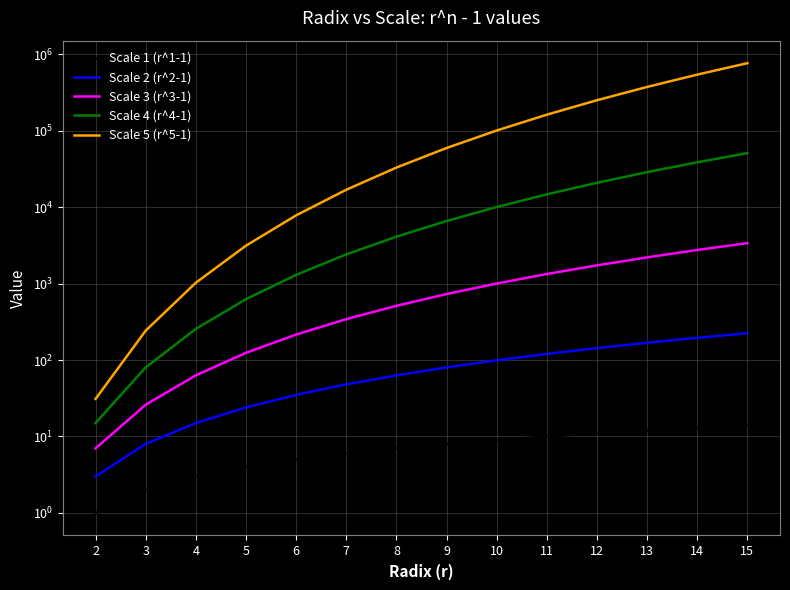

How many values in the Scale 1 (r^1-1) series are below 8?

7